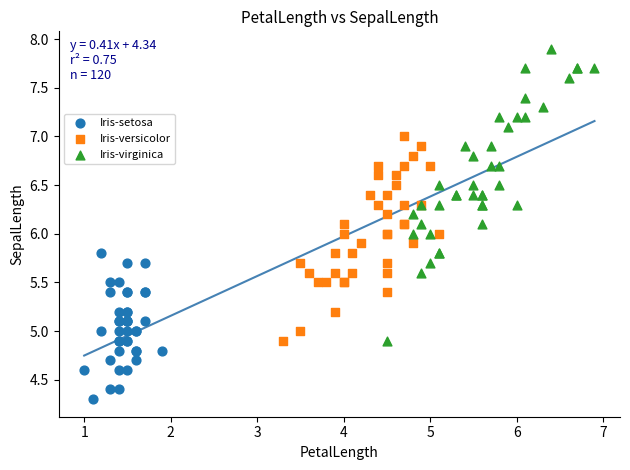

Which series has the widest spread of Y values?

Iris-virginica